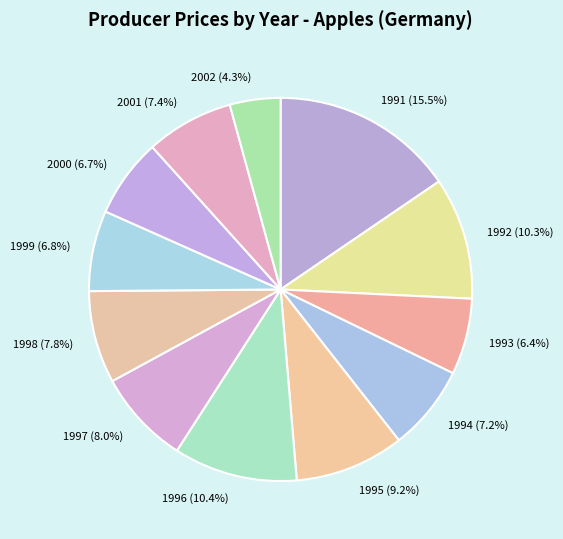

How many segments does this pie chart have?

12